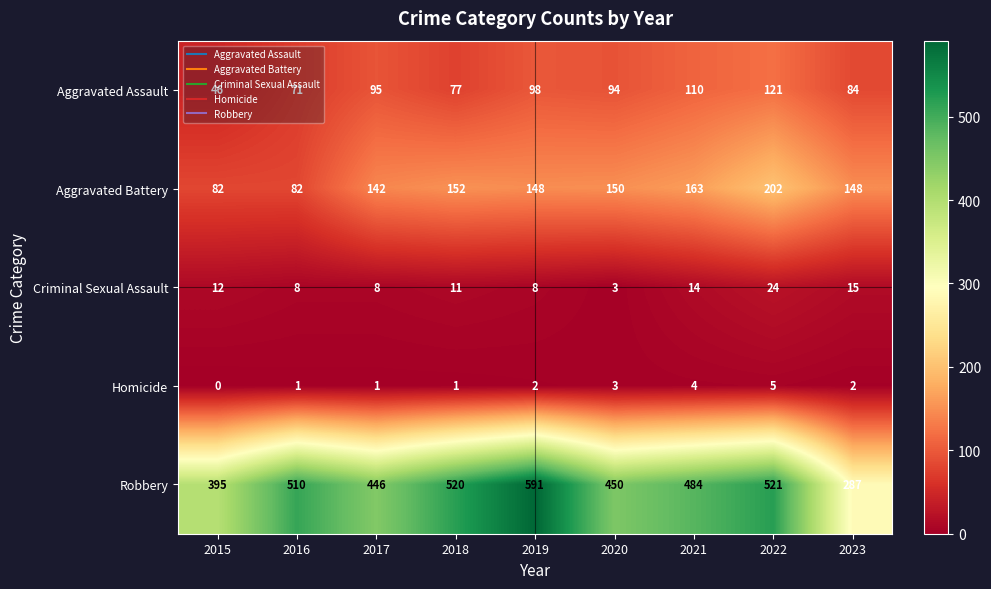

Which series changed the most between 2017 and 2019?

Robbery